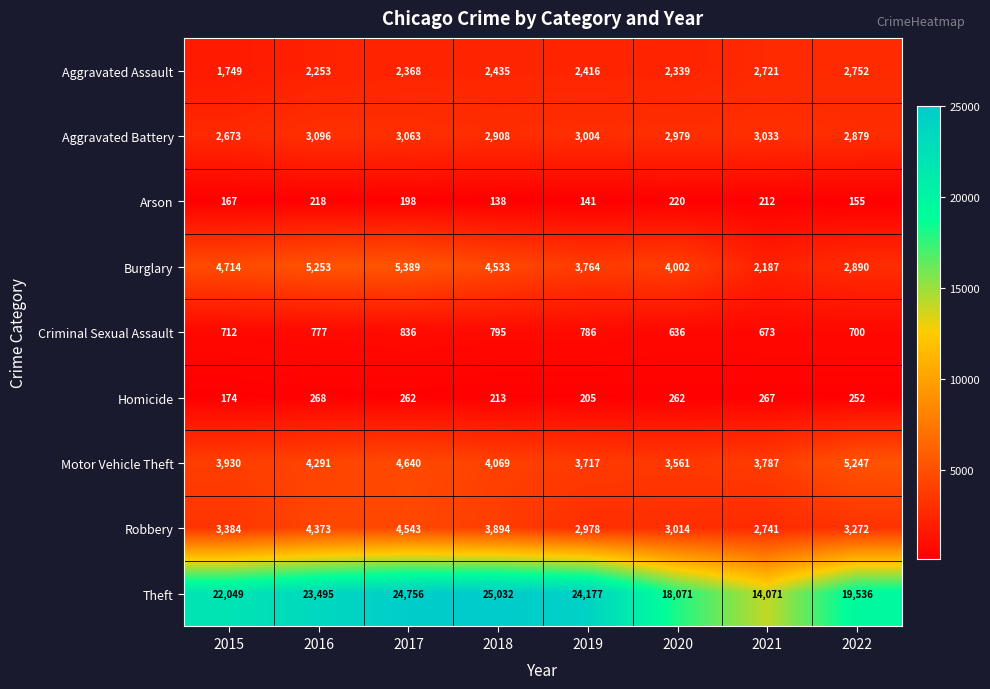

True or false: Theft has a value of 32692 at 2016.

False